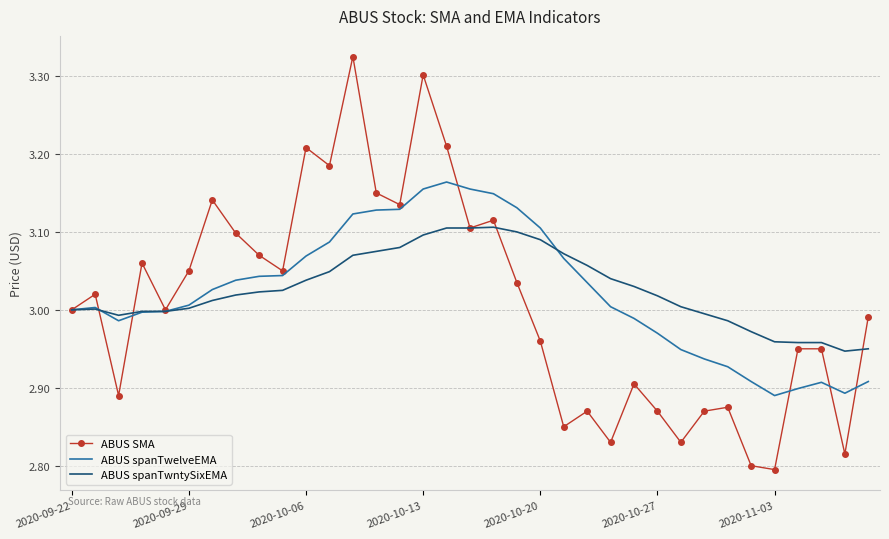

Which series has the widest spread of values?

ABUS SMA